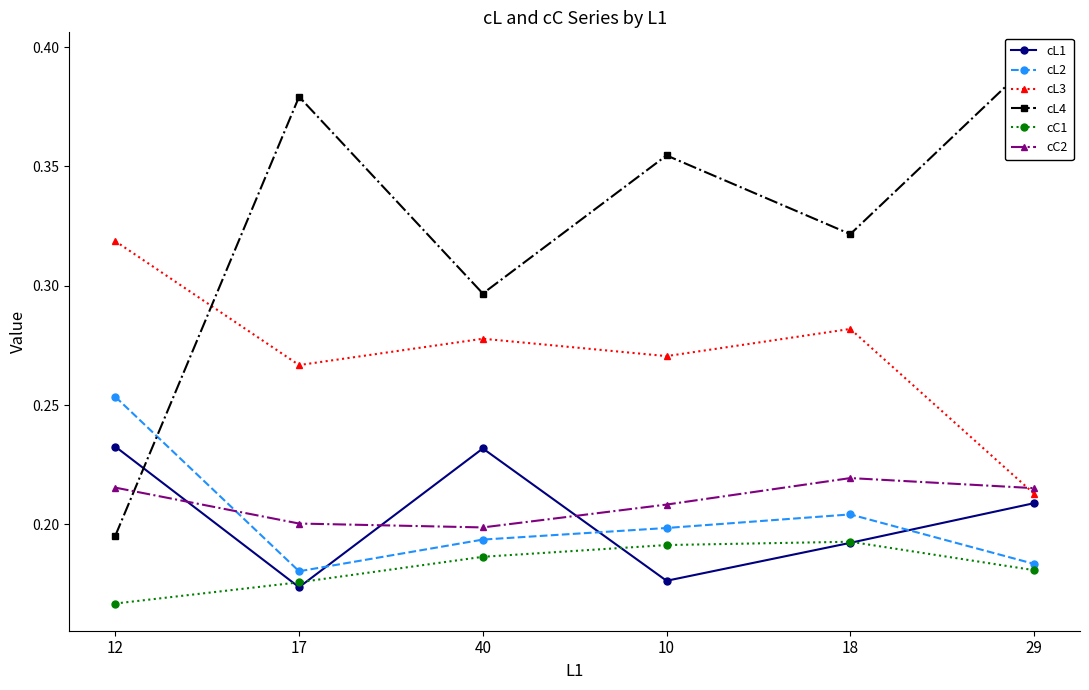

How many interior local peaks does the cC2 series have?

1